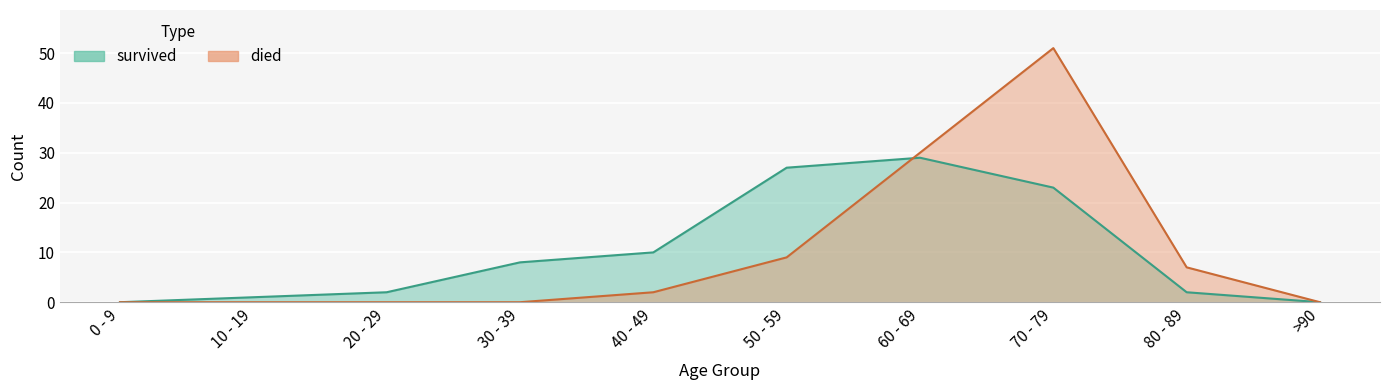

Reading left to right, what are all the values shown in this chart?

died: 0	0	0	0	2	9	30	51	7	0
survived: 0	1	2	8	10	27	29	23	2	0